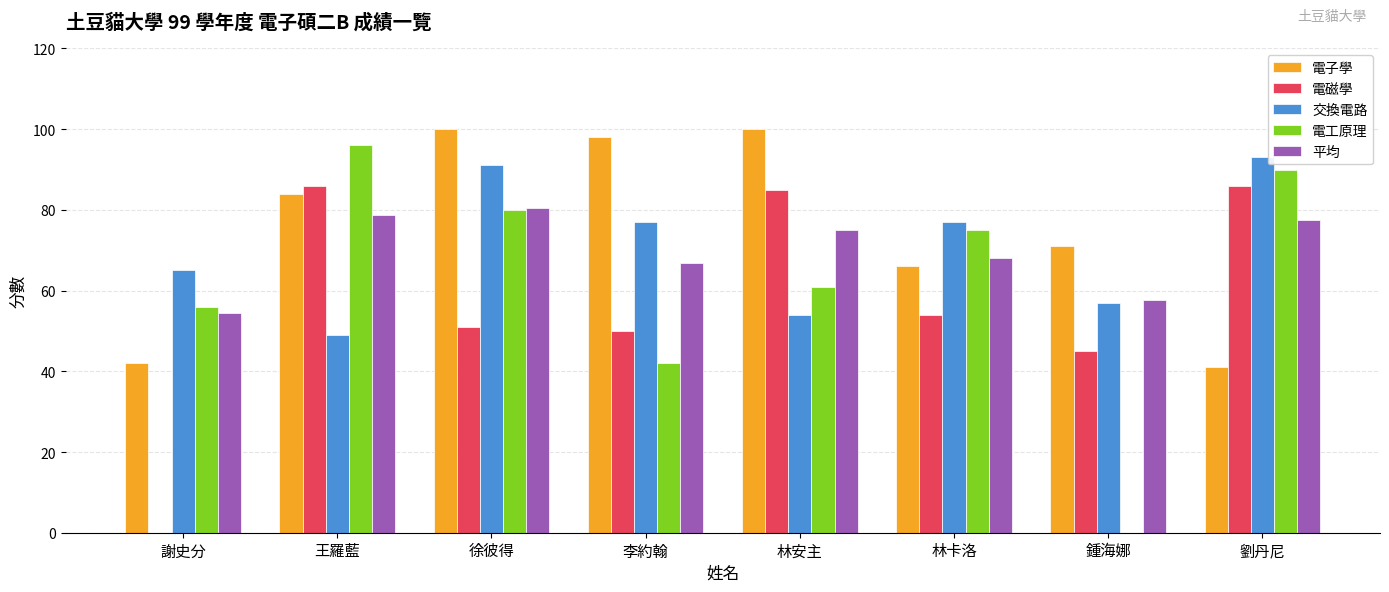

What are all the series names shown in the legend?

電子學, 電磁學, 交換電路, 電工原理, 平均